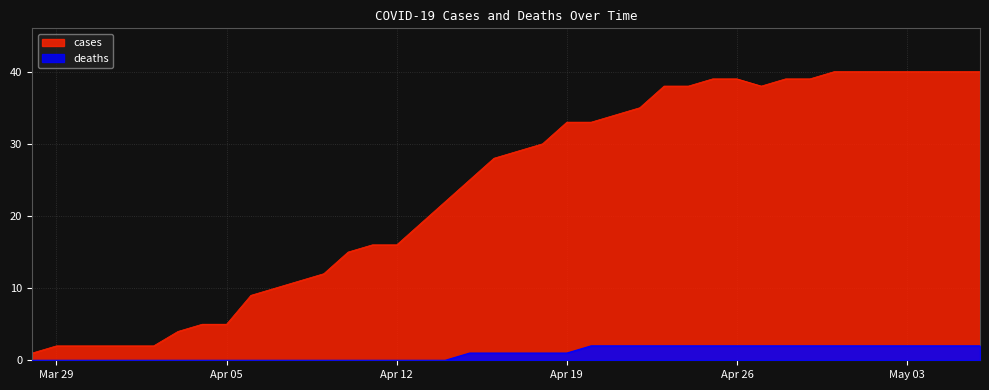

True or false: deaths has more than 0 interior local peaks.

False